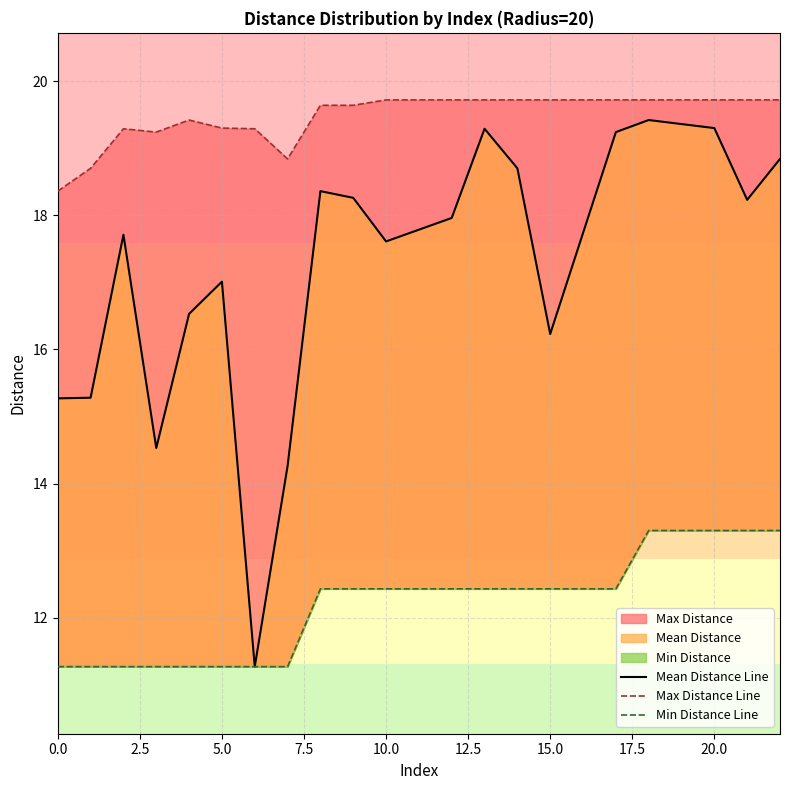

Reading right to left, what are all the values shown in this chart?

Mean Distance Line: 18.8	18.2	19.3	19.4	19.2	16.2	18.7	19.3	18.0	17.6	18.3	18.4	14.3	11.3	17.0	16.5	14.5	17.7	15.3	15.3
Max Distance Line: 19.7	19.7	19.7	19.7	19.7	19.7	19.7	19.7	19.7	19.7	19.6	19.6	18.8	19.3	19.3	19.4	19.2	19.3	18.7	18.4
Min Distance Line: 13.3	13.3	13.3	13.3	12.4	12.4	12.4	12.4	12.4	12.4	12.4	12.4	11.3	11.3	11.3	11.3	11.3	11.3	11.3	11.3